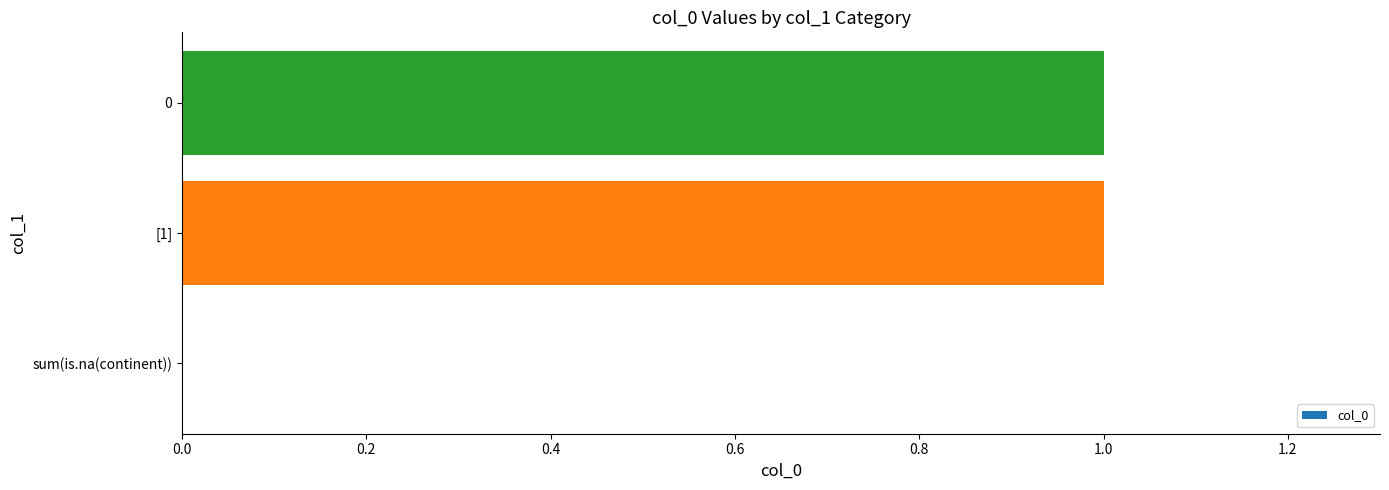

What is the ratio of the value at [1] to the value at 0?

1.0